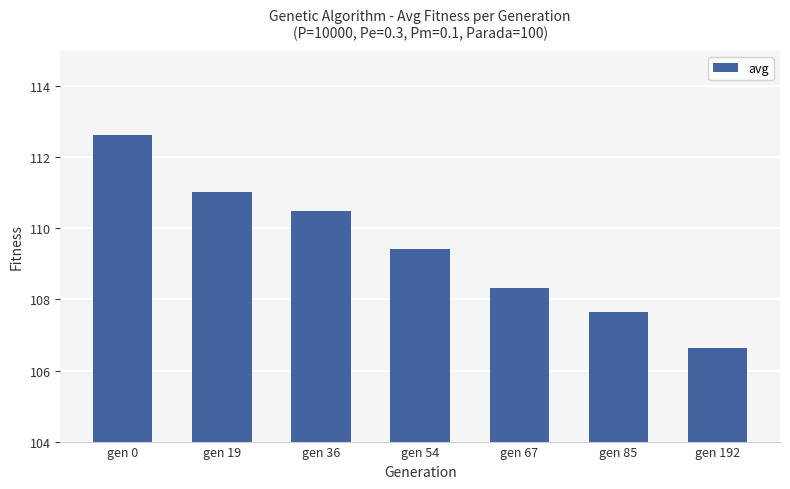

What is the value of the 6th bar from the left?

107.7